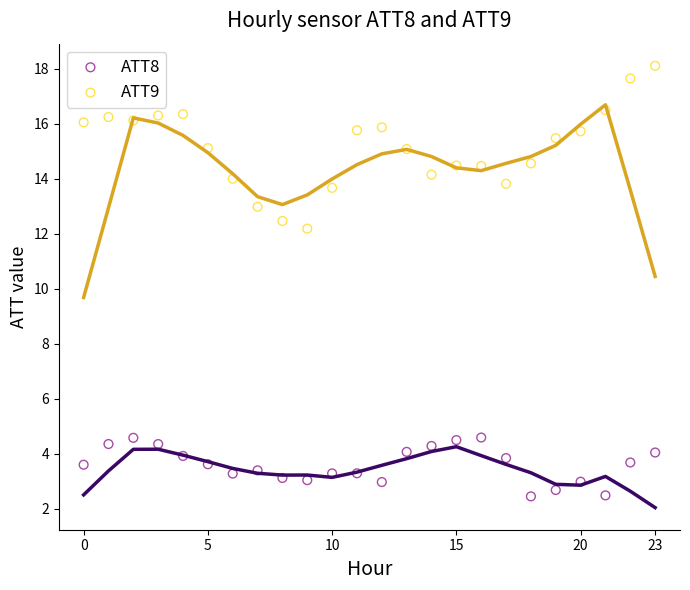

Which series reaches the minimum Y coordinate?

ATT8